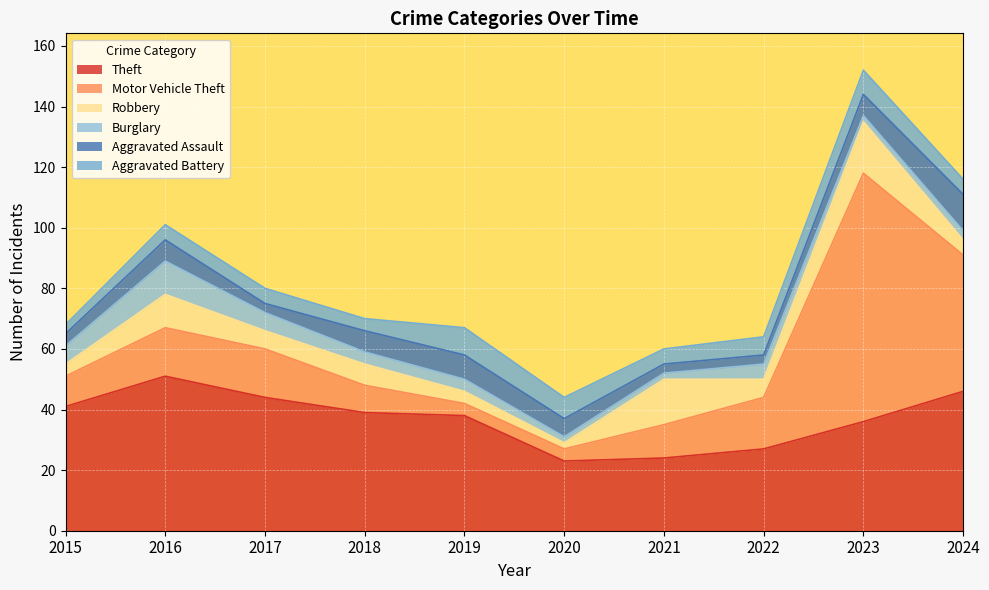

What is the total value across all series at 2018?

70